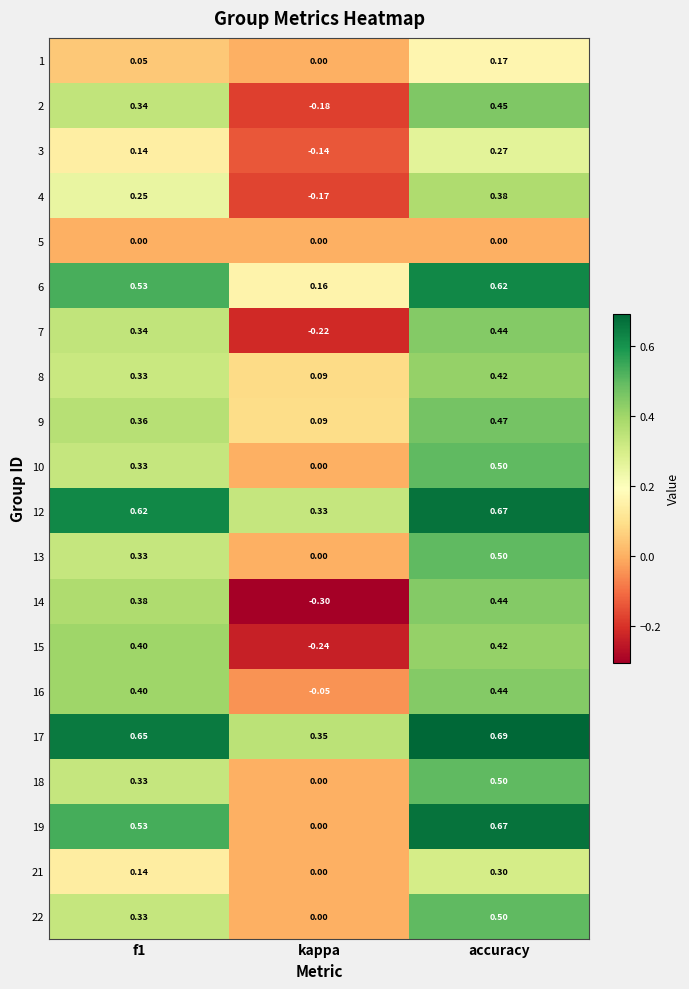

What is the total value across all series at f1?

6.8